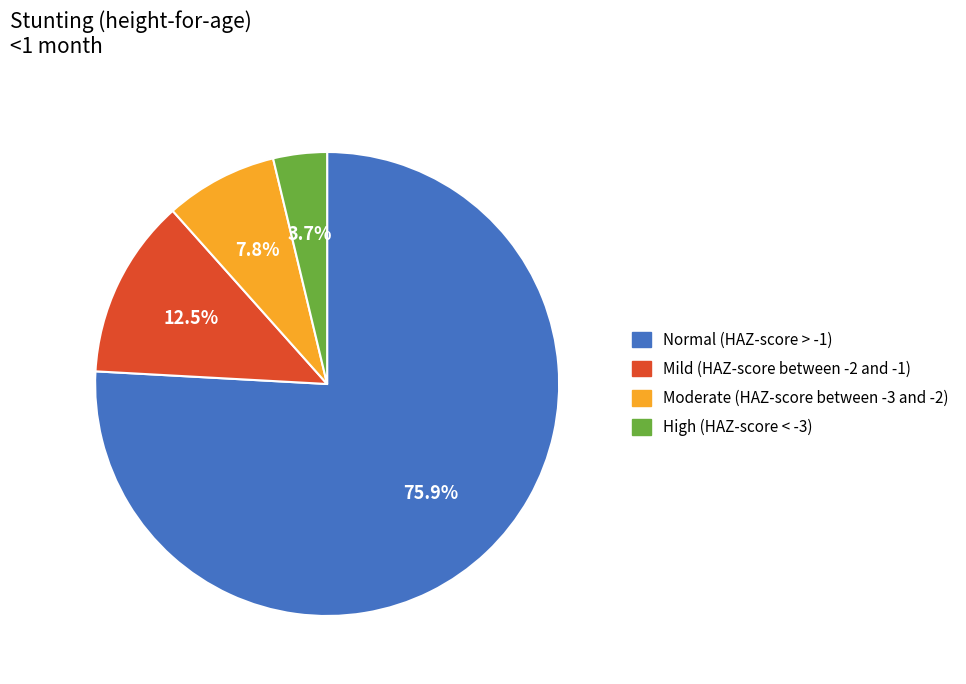

Is it true that High (HAZ-score < -3) is 4% of the pie?

True